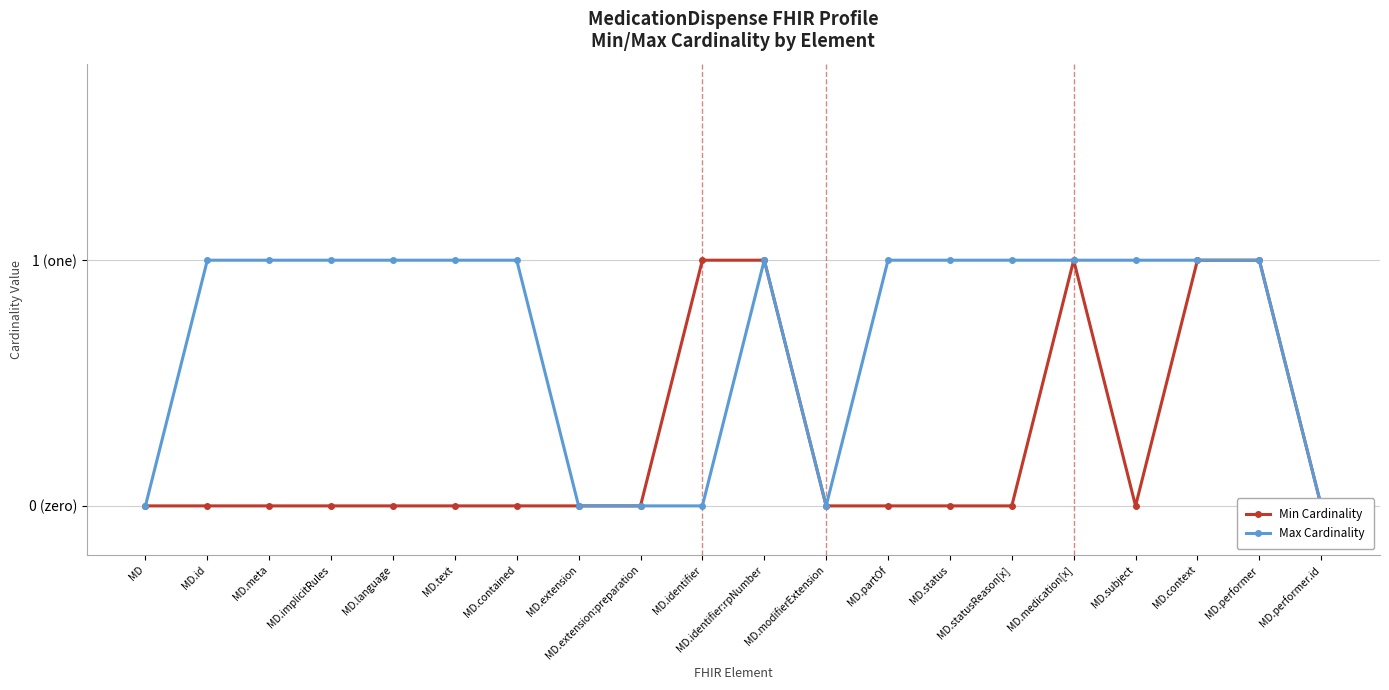

Is it true that Max Cardinality equals 1 at MD.contained?

True